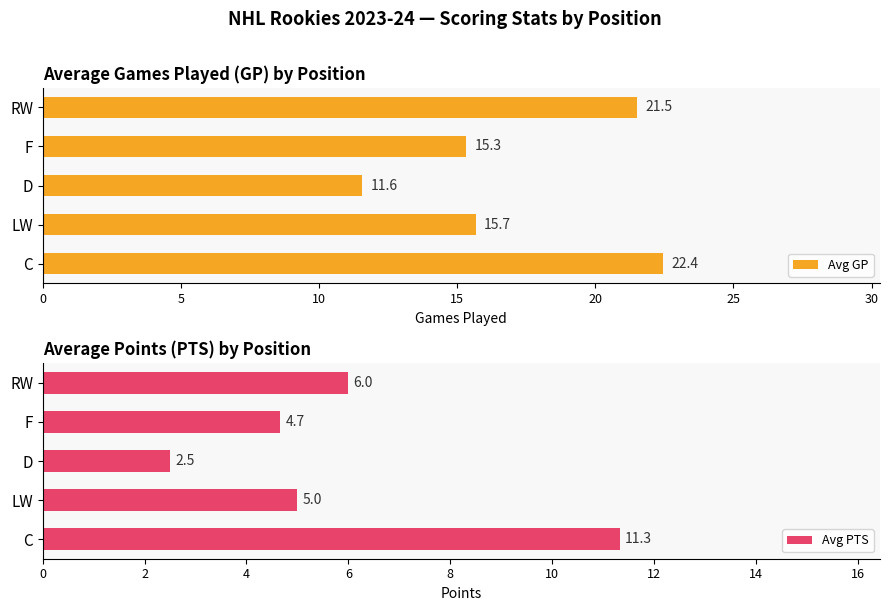

How many values in the Avg GP series are below 15?

1